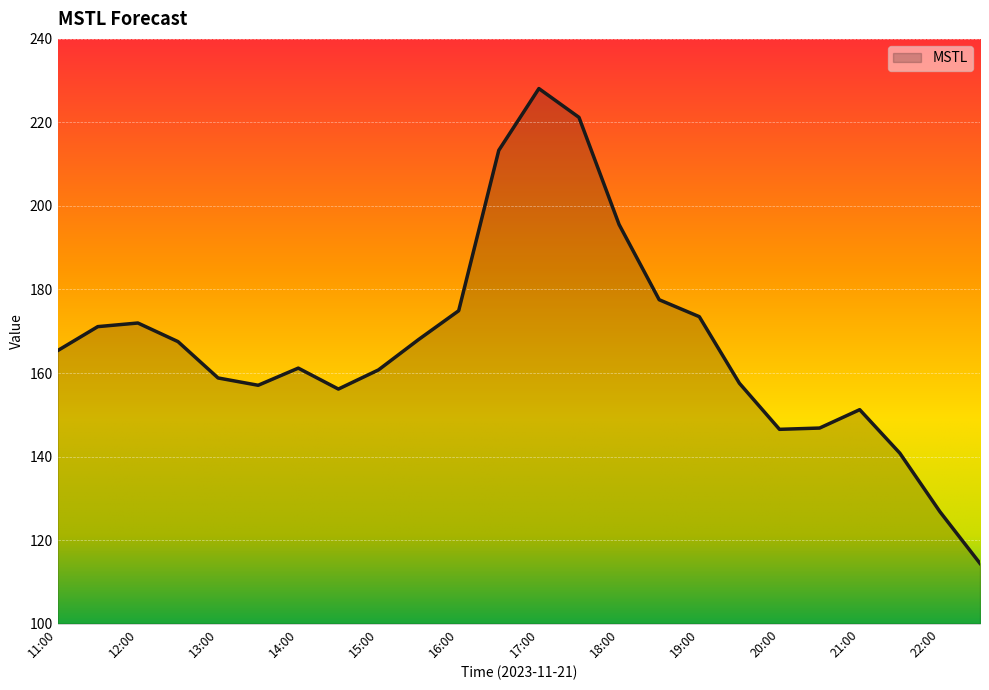

What is the difference between the maximum and minimum values?

113.7